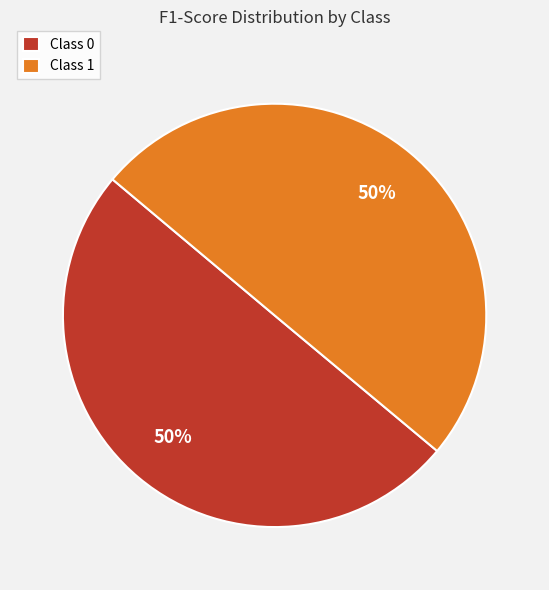

How many slices are in this pie chart?

2